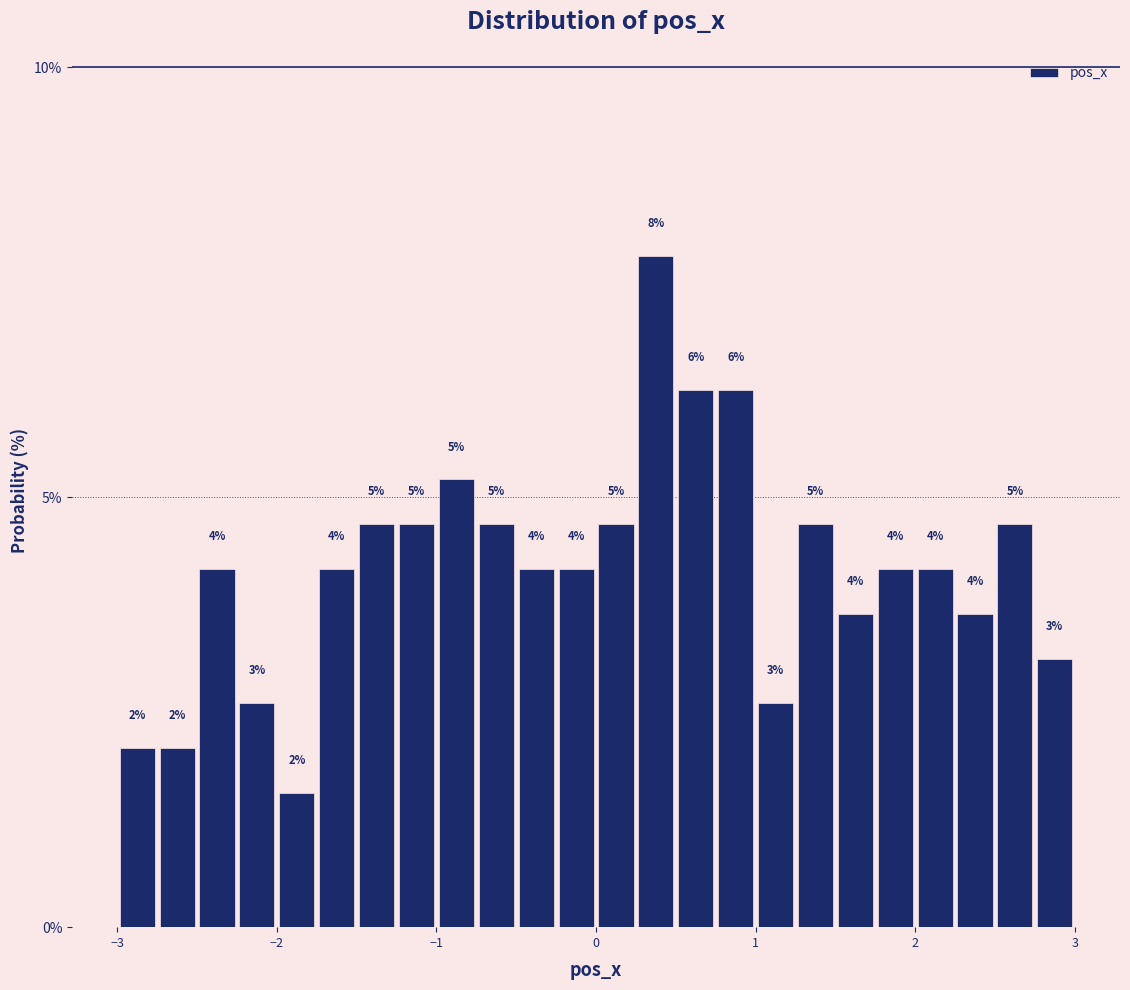

Around what value on the x-axis is the tallest bar? Give the approximate position of its centre, as read against the axis.

0.4